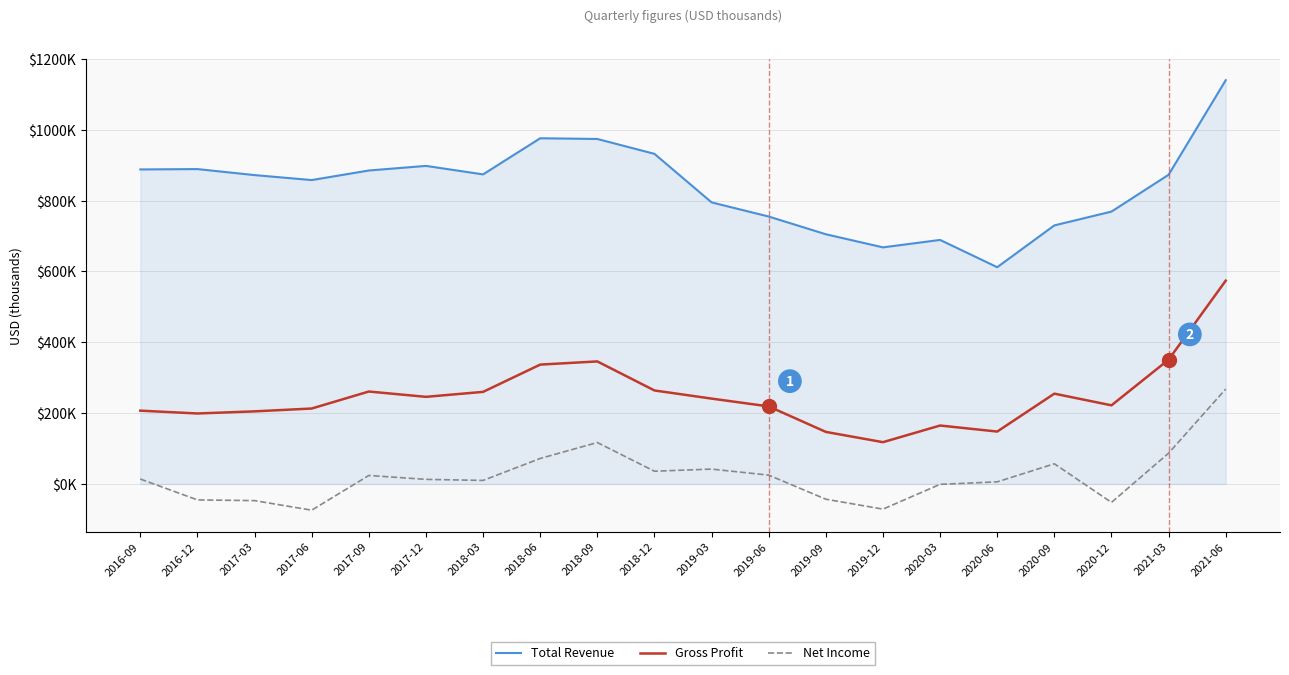

In Total Revenue, how many points are lower than both neighbors (excluding endpoints)?

4